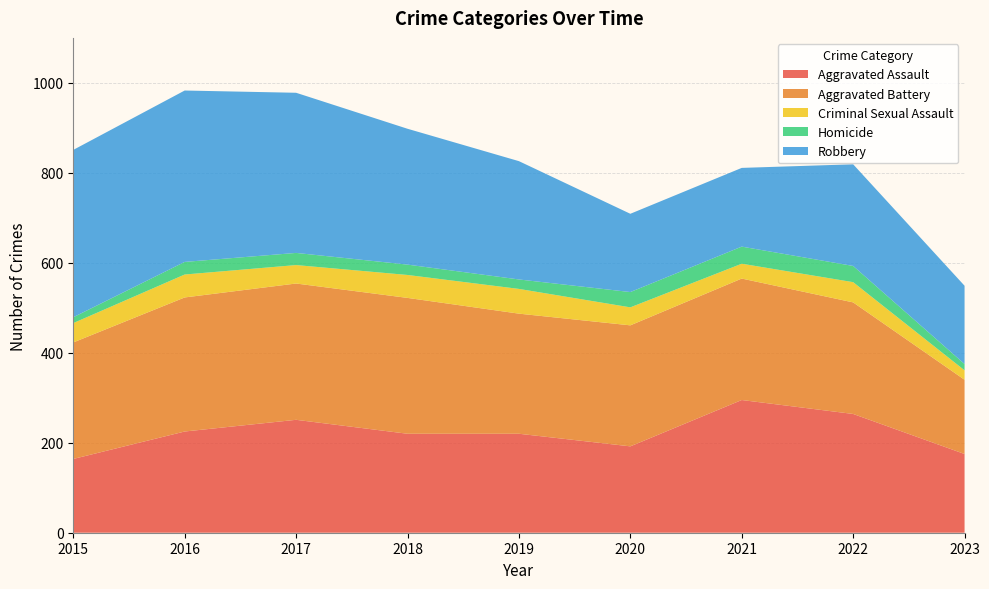

Reading left to right, list all the values displayed in this chart.

Aggravated Assault: 164	225	251	220	220	192	295	264	175
Aggravated Battery: 259	298	303	302	267	269	270	248	165
Criminal Sexual Assault: 43	51	41	51	55	40	33	45	21
Homicide: 13	28	27	23	21	34	38	36	14
Robbery: 372	381	356	302	263	174	175	226	174